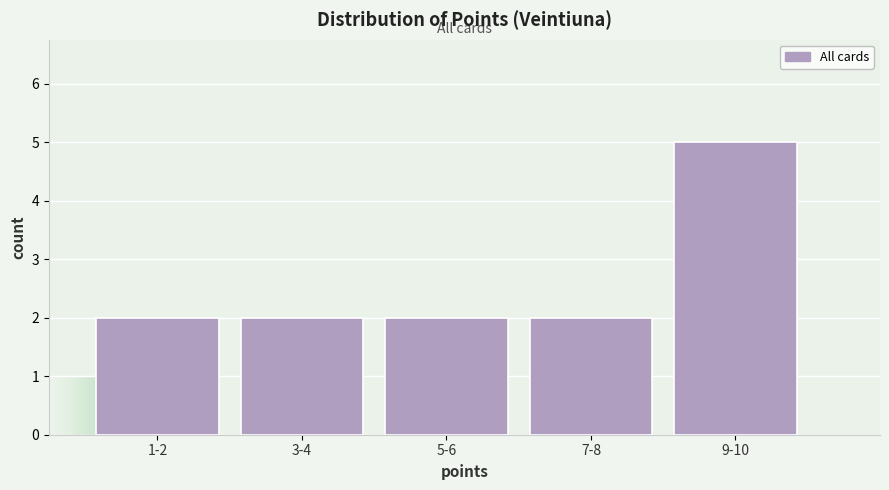

Reading left to right, what are all the values shown in this chart?

1-2=2	3-4=2	5-6=2	7-8=2	9-10=5